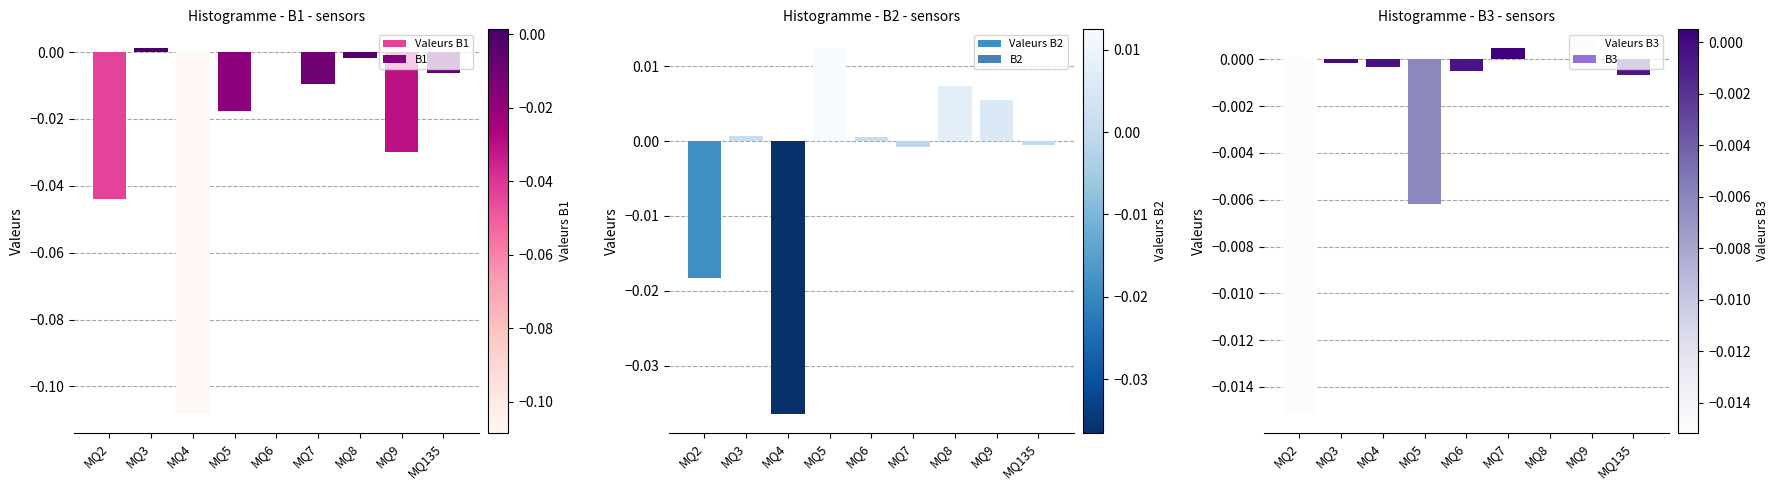

How many bars are there in total?

27